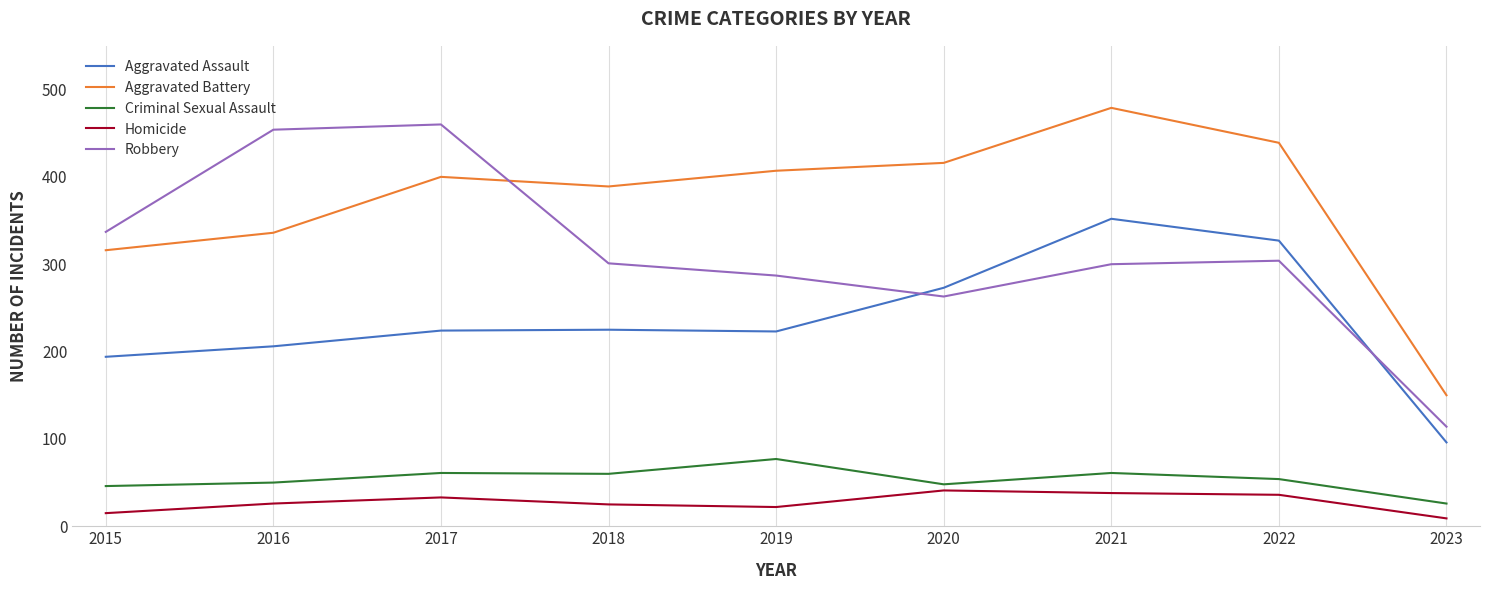

What are all the series names shown in the legend?

Aggravated Assault, Aggravated Battery, Criminal Sexual Assault, Homicide, Robbery